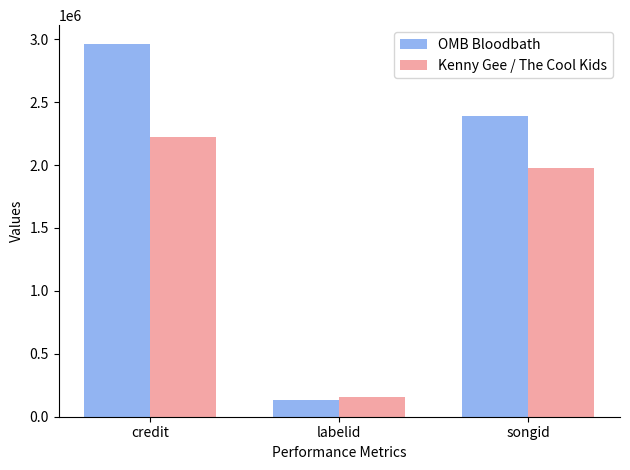

Reading left to right, list all the values displayed in this chart.

OMB Bloodbath: credit=2963505	labelid=132696	songid=2391094
Kenny Gee / The Cool Kids: credit=2219750	labelid=154210	songid=1973066